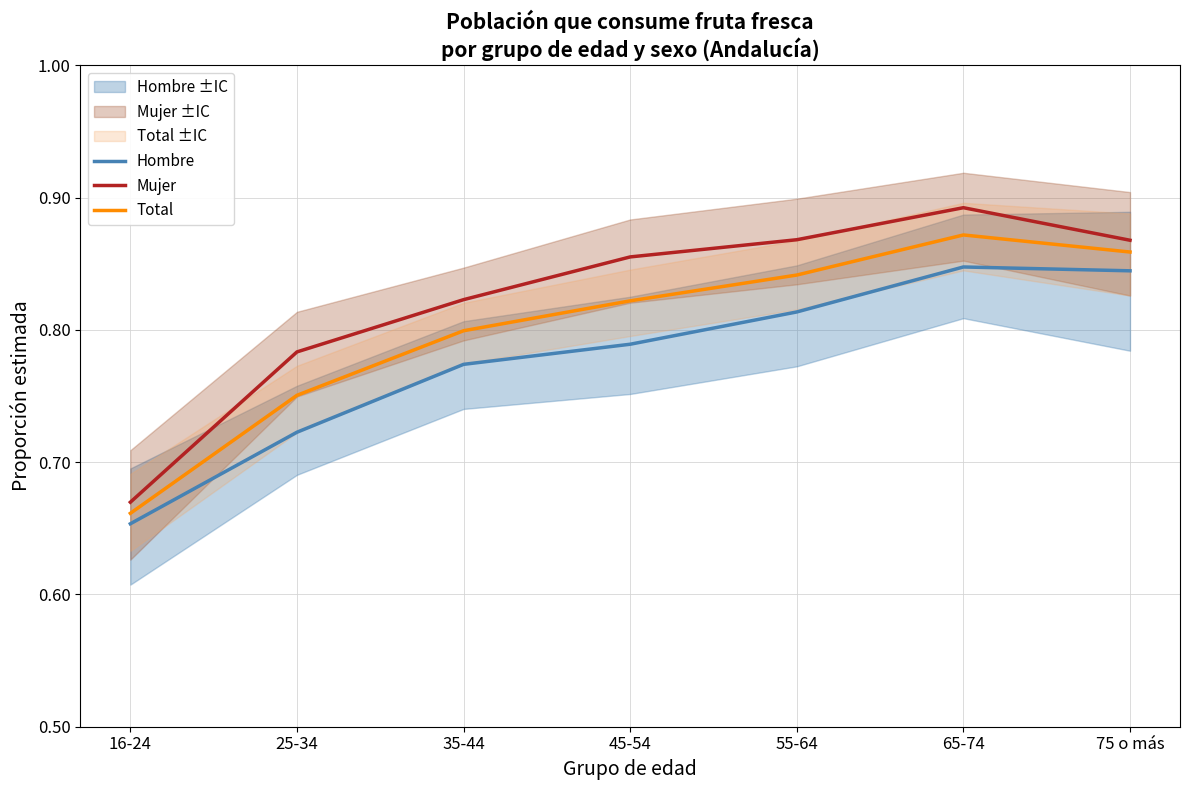

Which has a higher value, 55-64 or 25-34?

55-64